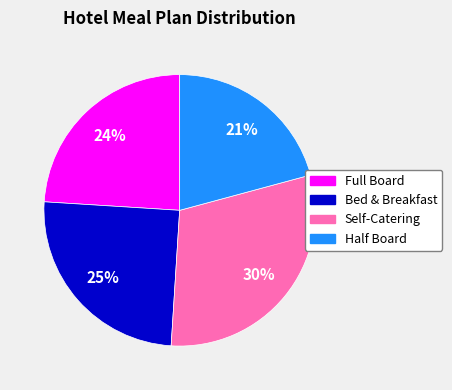

Does any single category account for the majority?

No